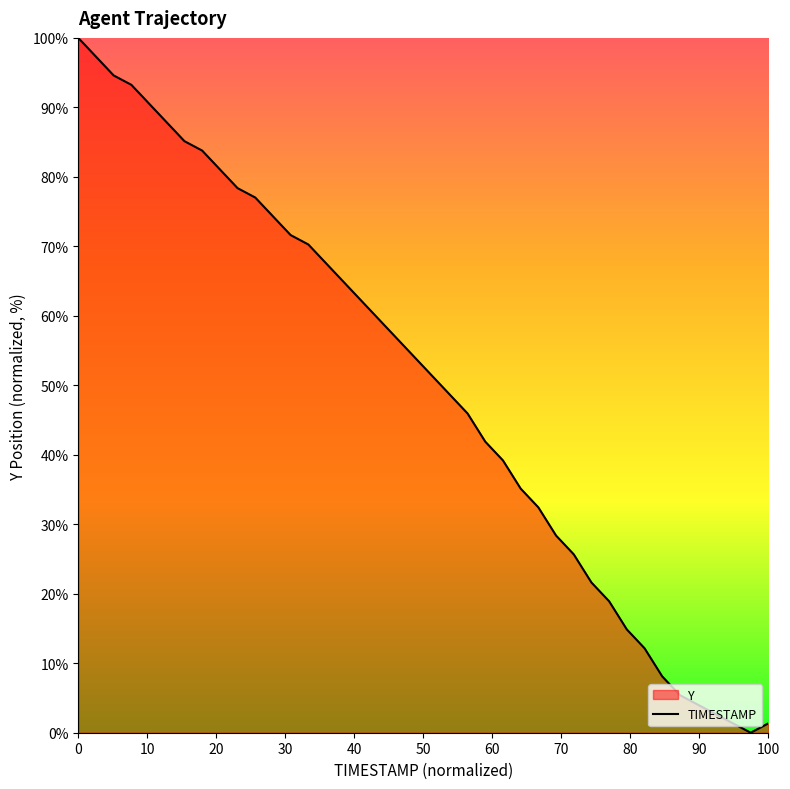

Which has a higher value, 90.3 or 92.5?

90.3